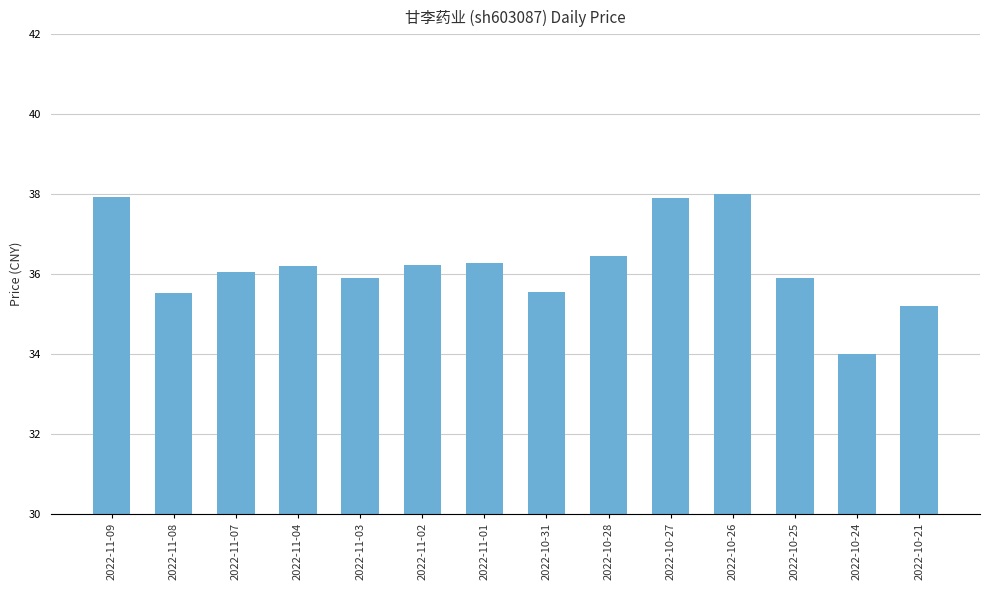

What is the difference between the second highest and second lowest values?

2.7